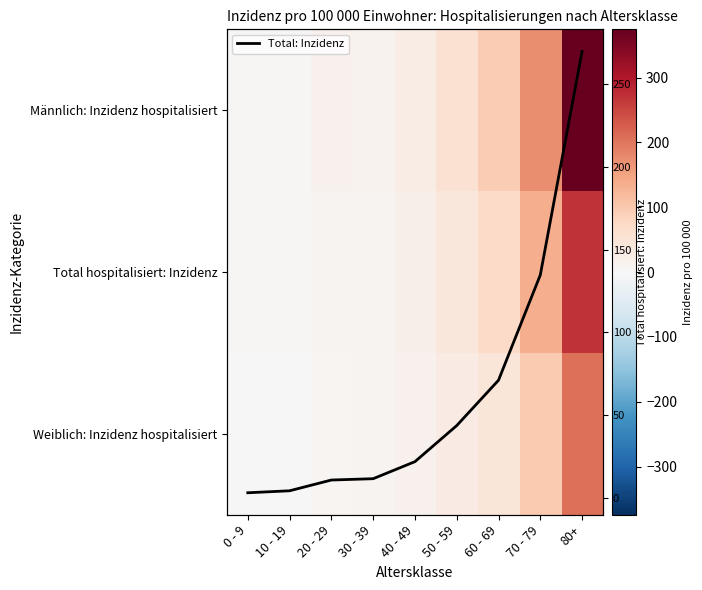

Count the number of data series in this chart.

4